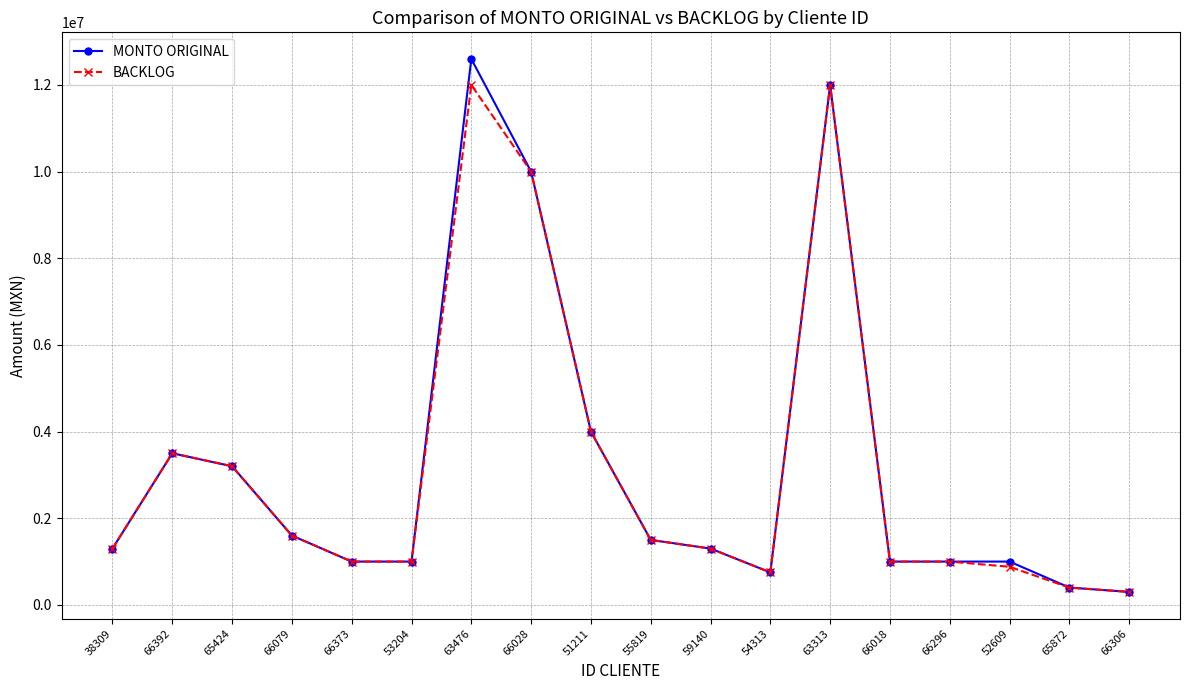

What is the maximum value shown in the chart?

12600000